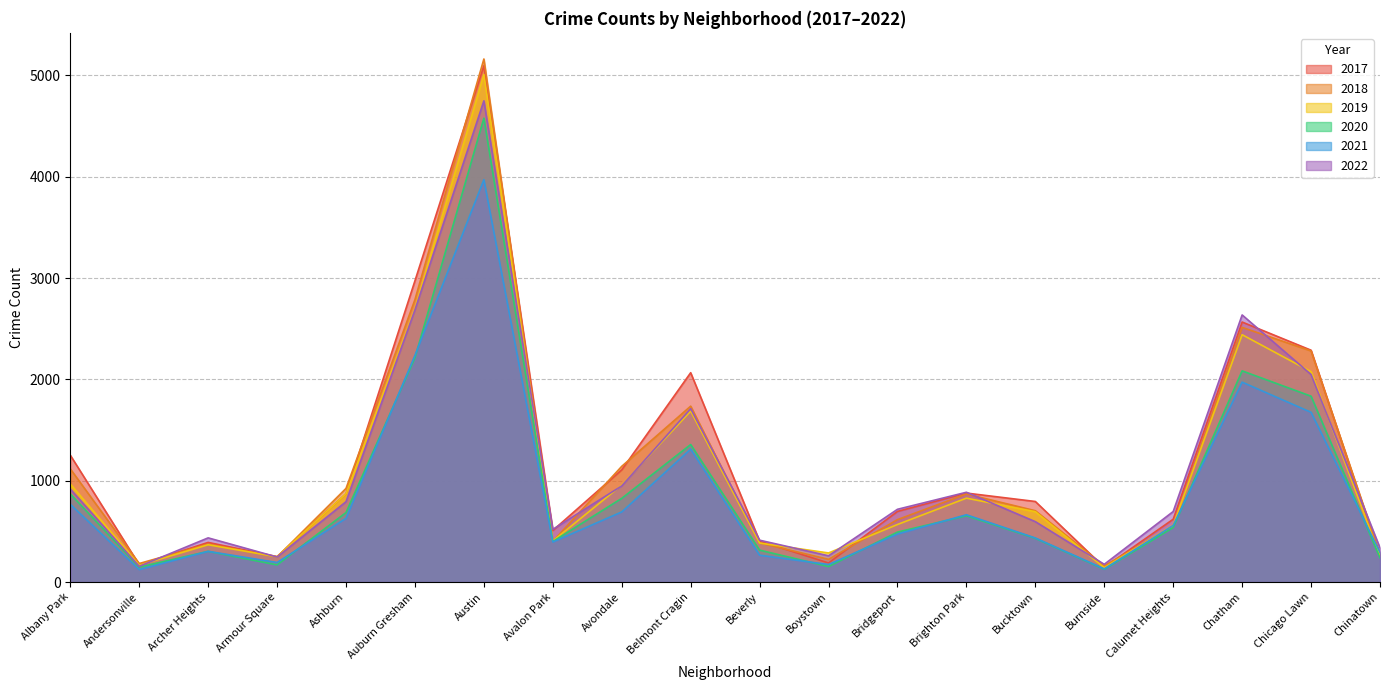

True or false: 2021 has a value of 193 at Armour Square.

True